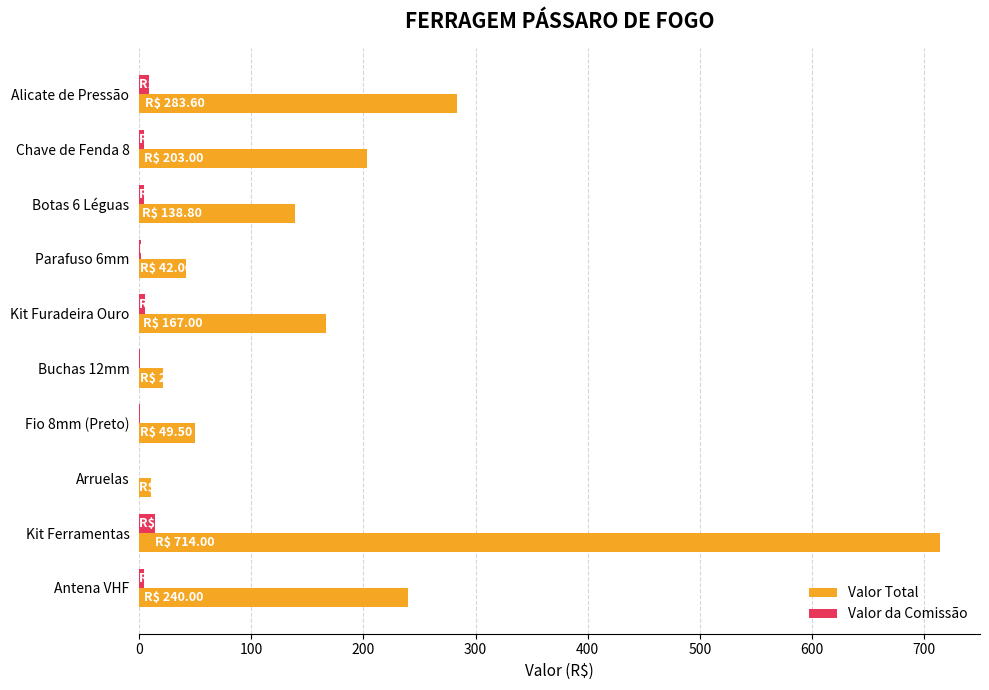

At which label is Valor Total closest to 362?

Alicate de Pressão